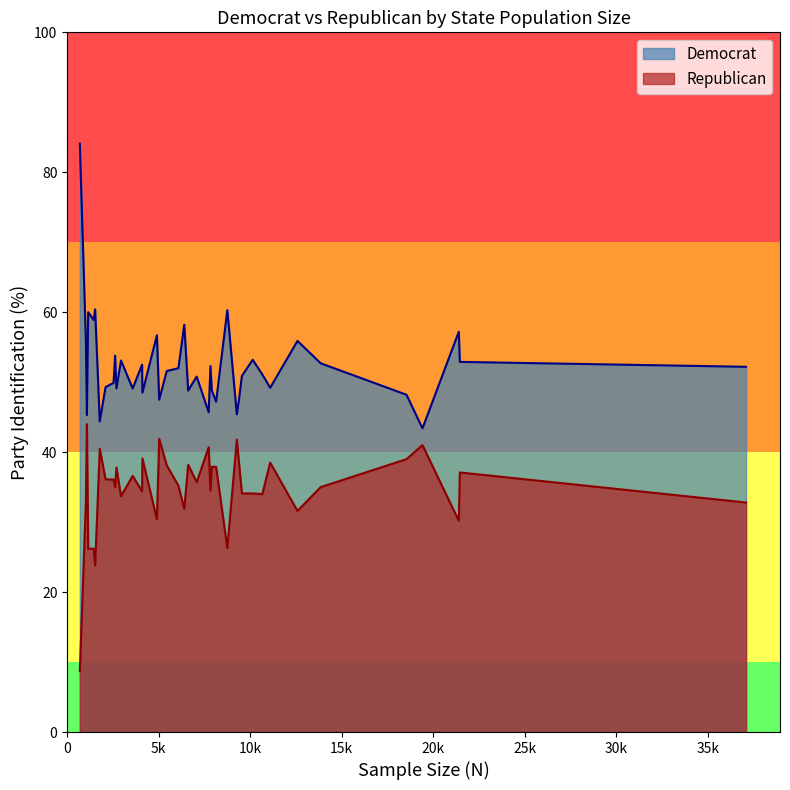

What is the value of the Democrat point at the 29th from the left?

48.8